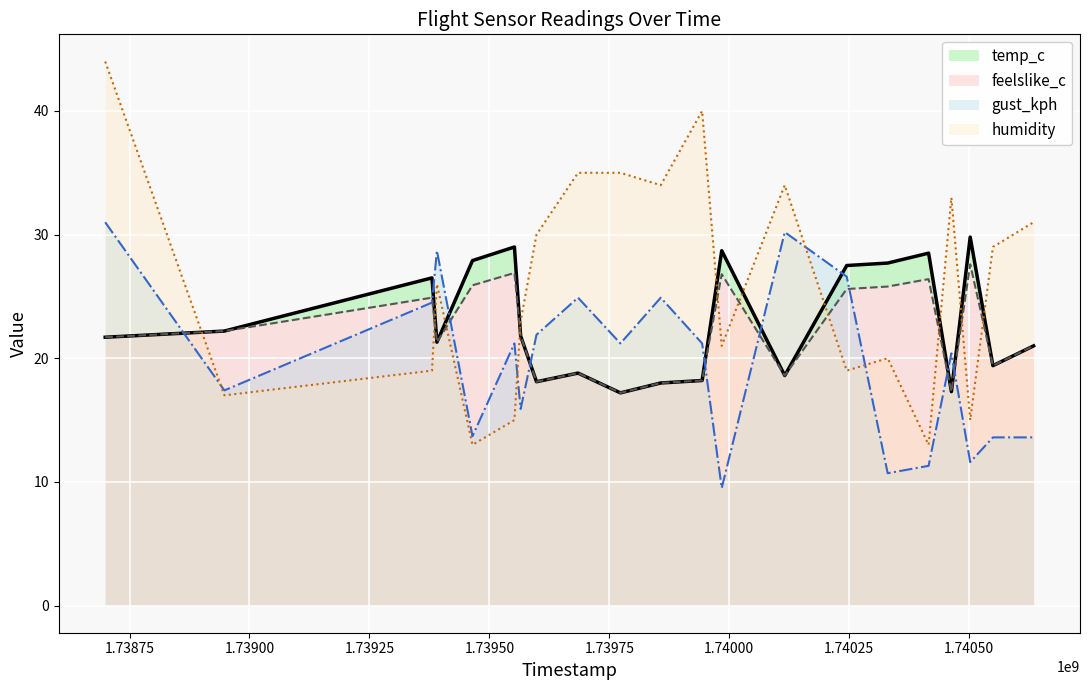

Is it true that humidity equals 13.0 at 1740415753?

True